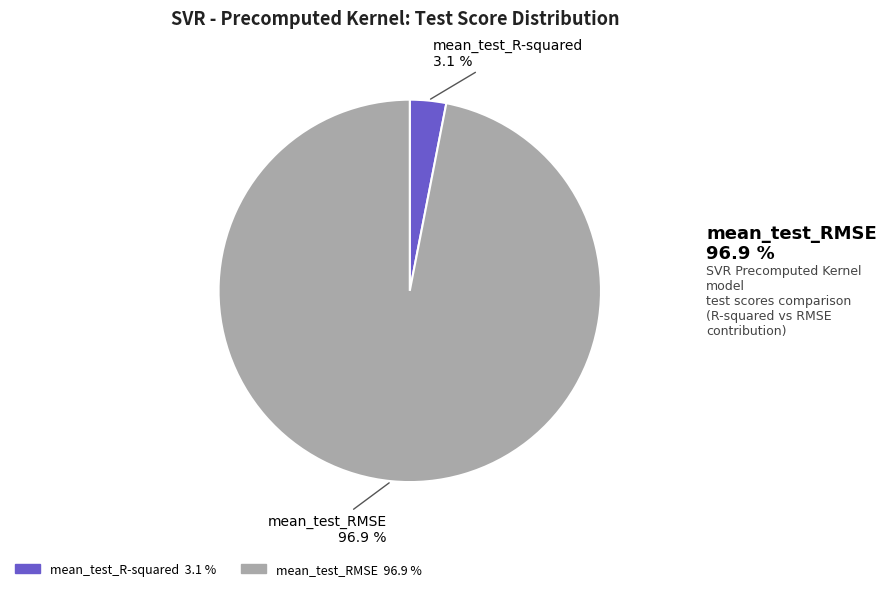

To the nearest percent, what is the average slice percentage?

50%